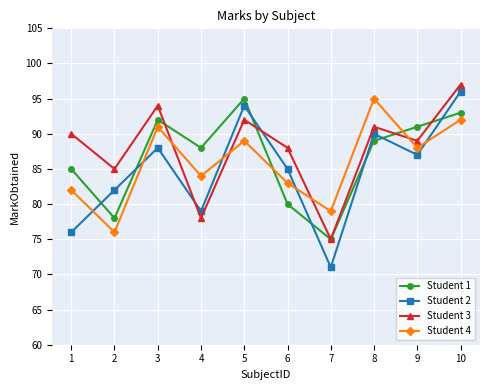

How many intersections are there between Student 1 and Student 4?

2